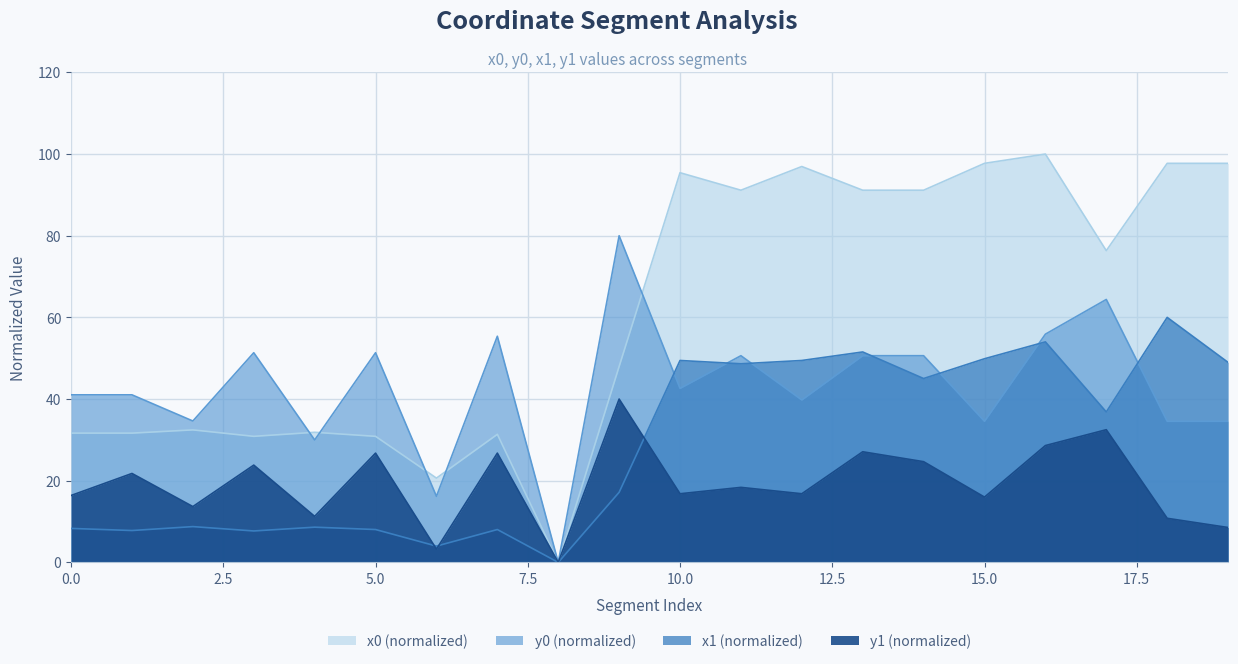

Rank the categories by x1 value from highest to lowest.

18, 16, 13, 15, 10, 12, 19, 11, 14, 17, 9, 2, 4, 0, 5, 7, 1, 3, 6, 8